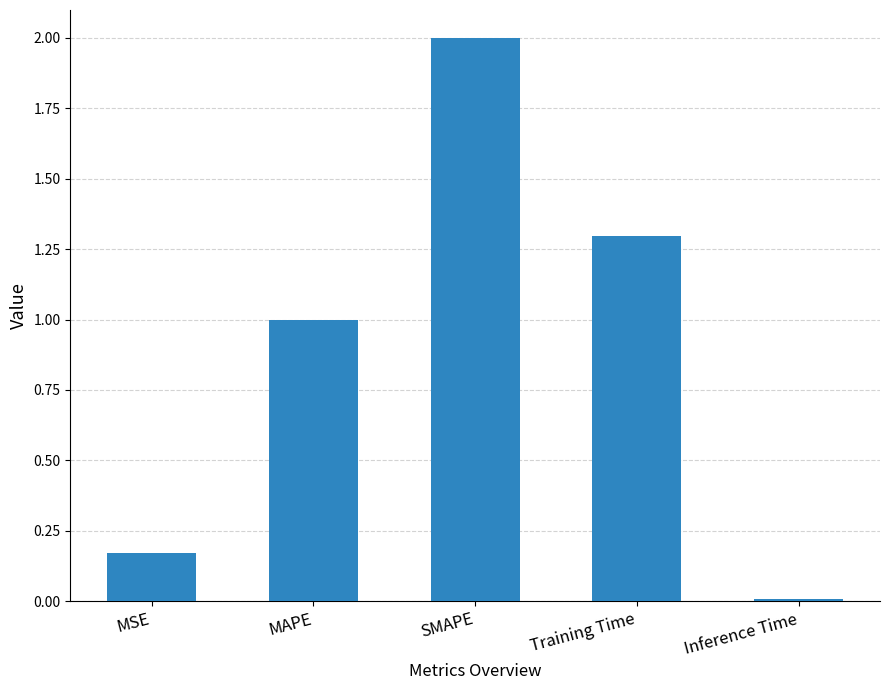

What is the difference between the second highest and second lowest values?

1.1